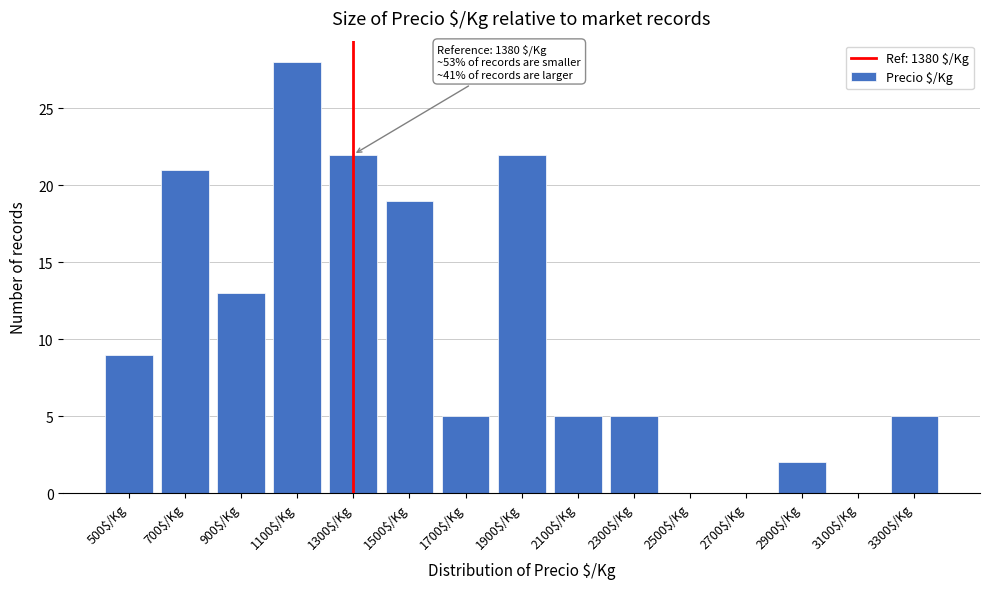

What is the approximate value at 3300$/Kg?

5